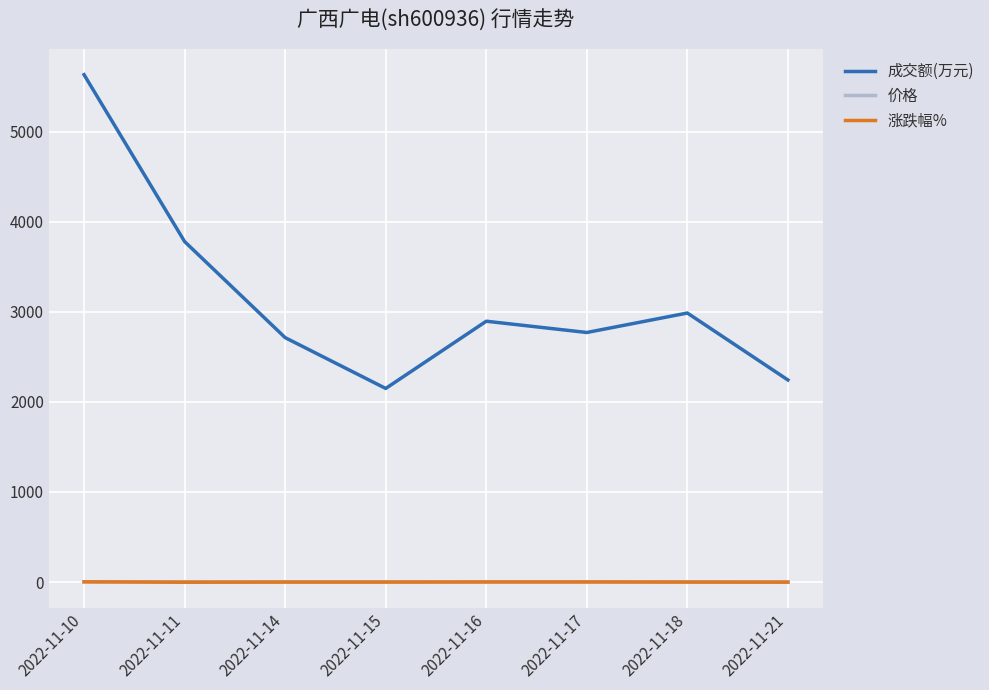

Is it true that 涨跌幅% equals 0.0 at 2022-11-14?

True